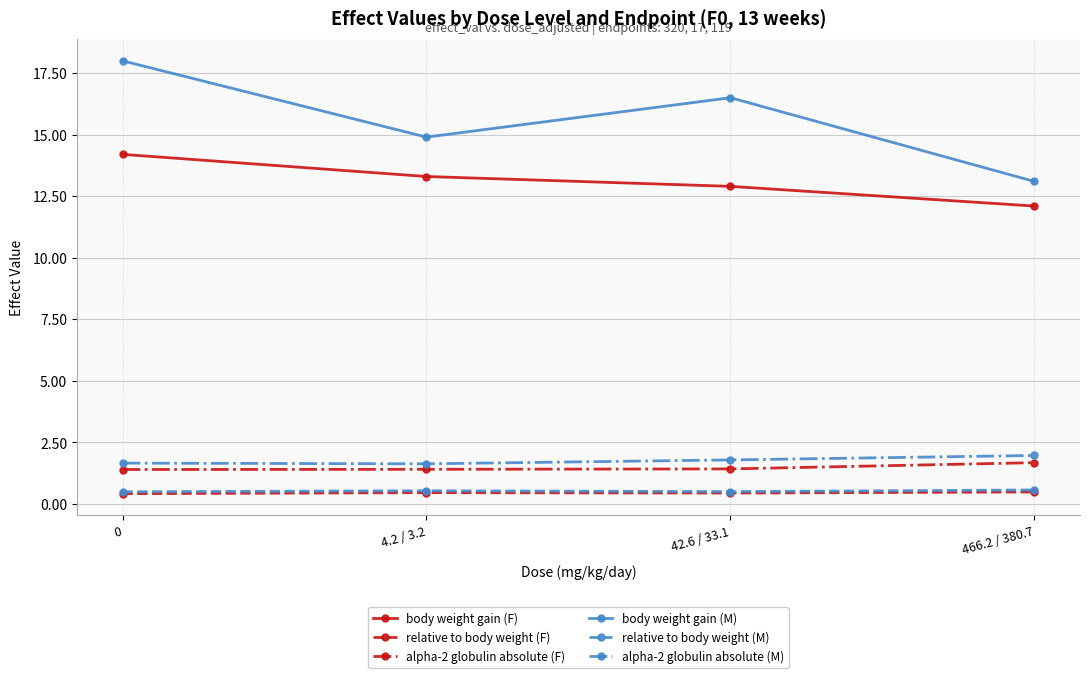

What is the value of the body weight gain (M) point at the 3rd from the left?

16.5